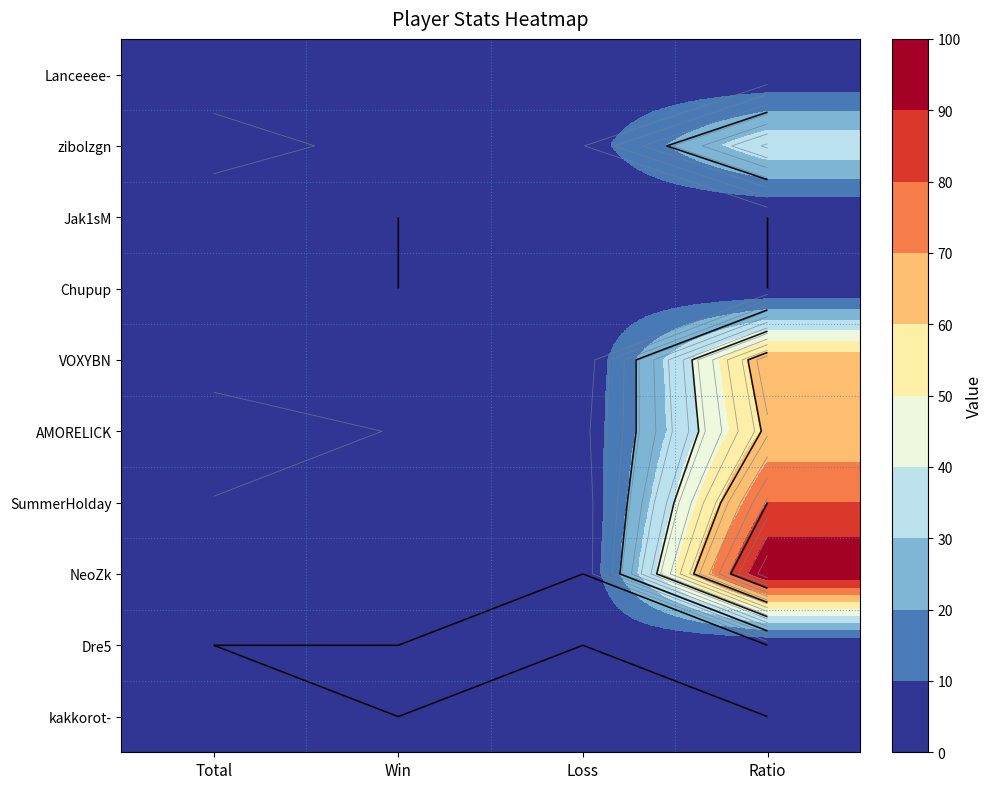

Which label corresponds to the smallest value in the chart?

Win